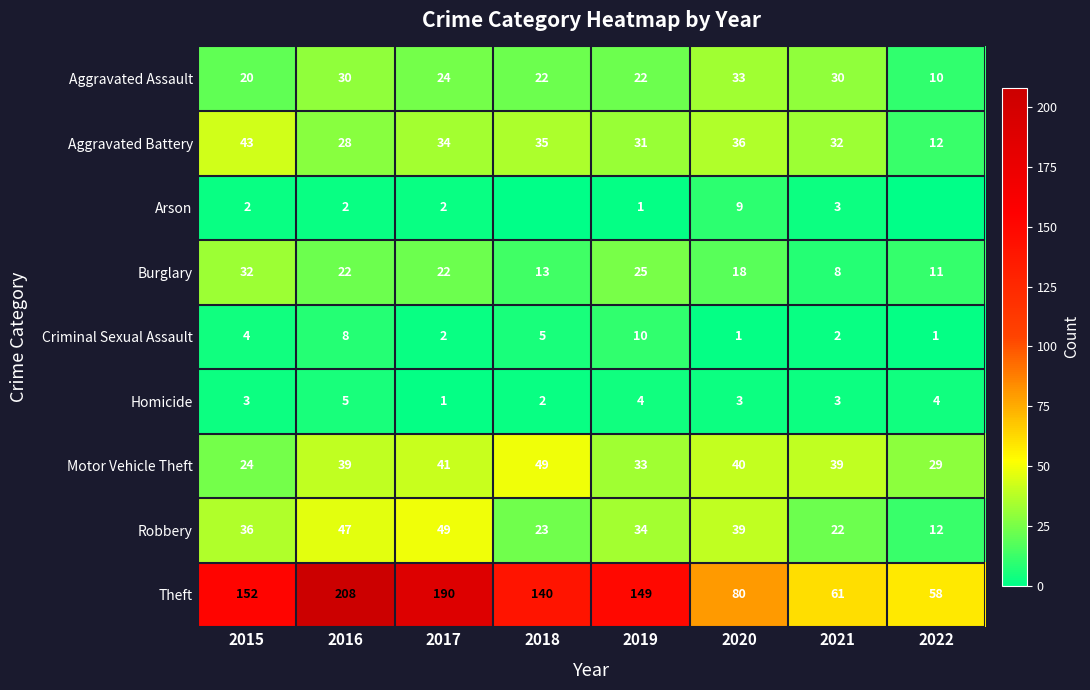

What is the difference between the maximum and minimum values in the Theft series?

150